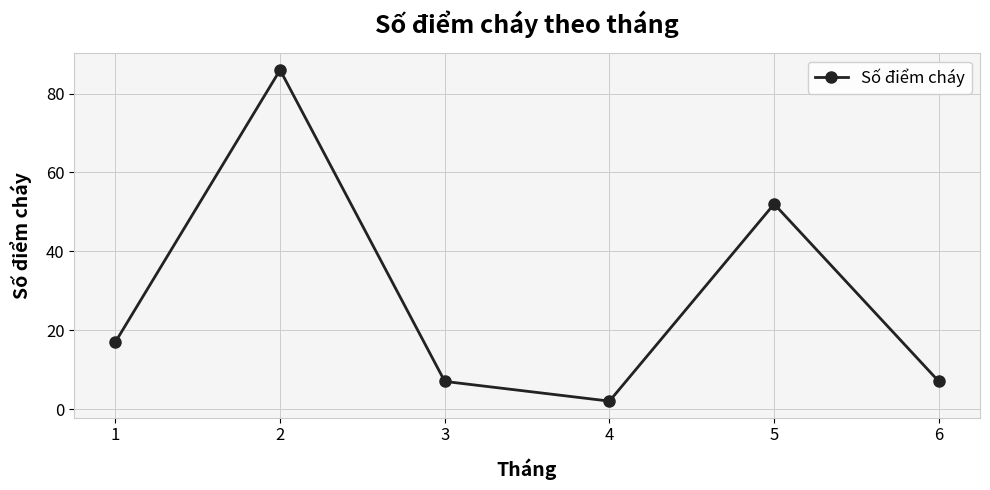

Reading right to left, what are all the values shown in this chart?

7	52	2	7	86	17